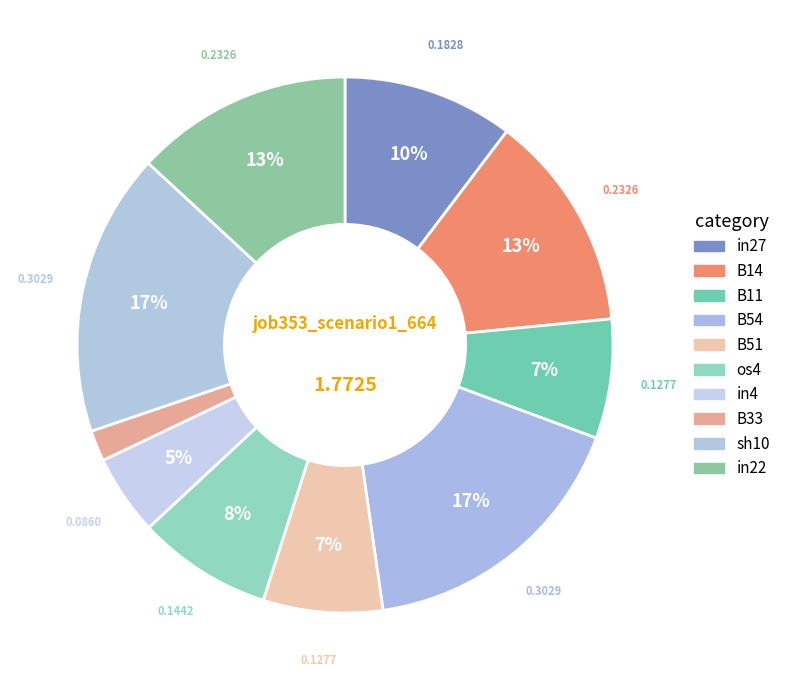

The sh10 slice represents 28% of the pie. True or false?

False